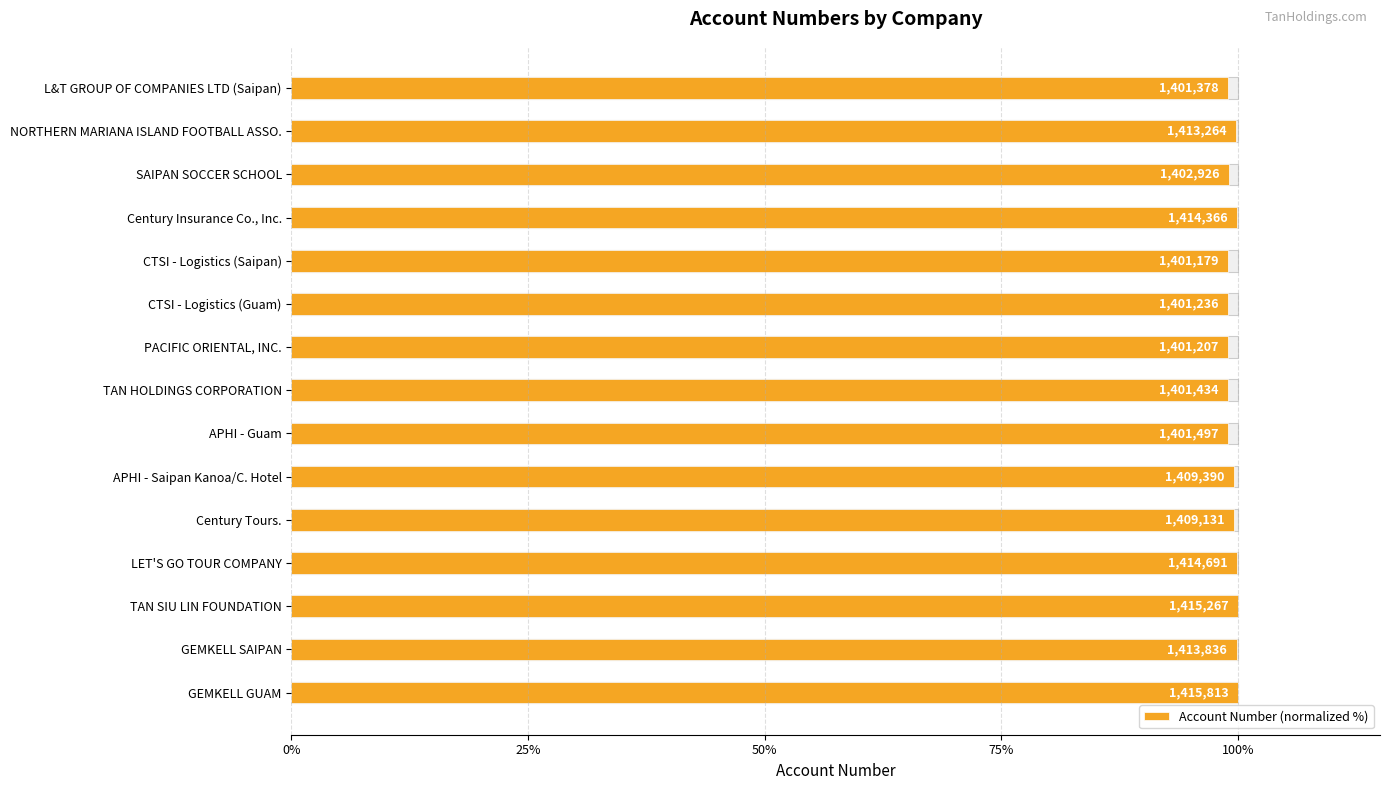

What is the sum of all values?

1491.5